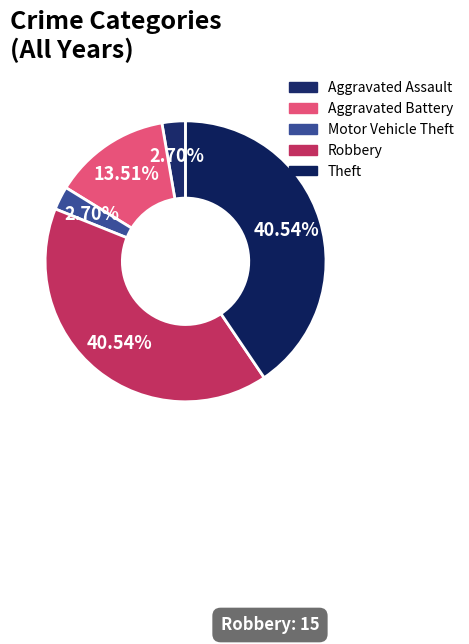

Does any single category account for the majority?

No